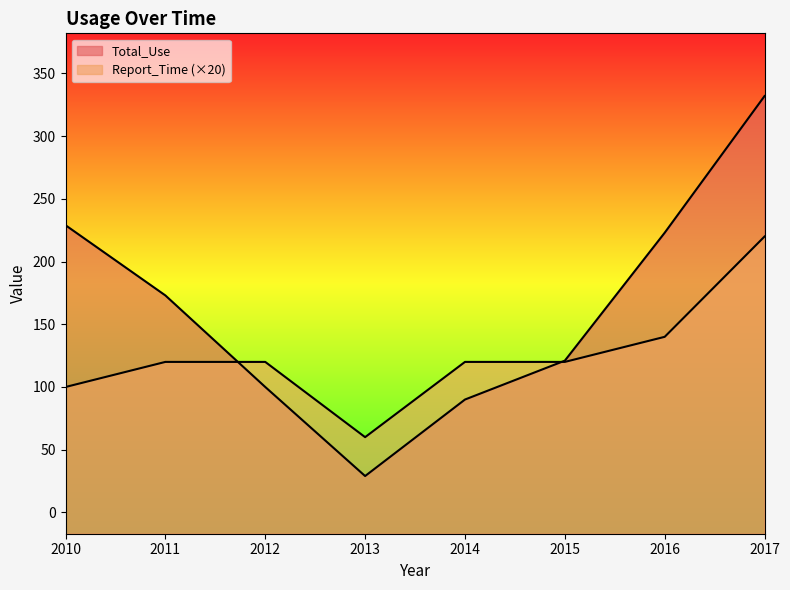

The Total_Use series shows 107 at 2017. True or false?

False